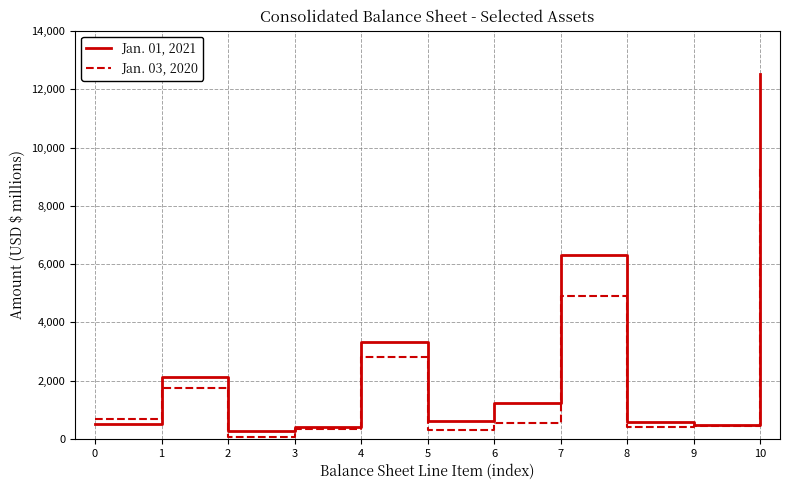

What is the minimum value for Jan. 01, 2021?

276